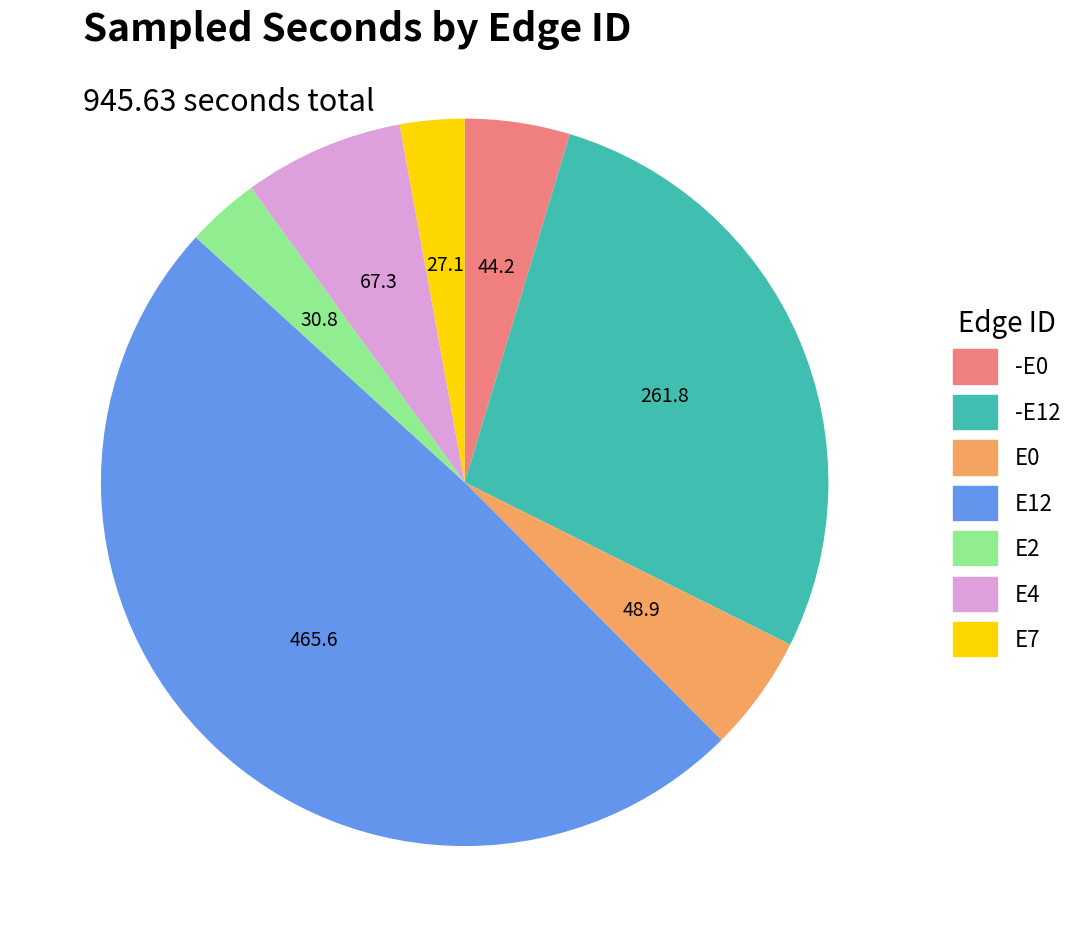

Do E7 and -E12 together represent more than half of the pie?

No